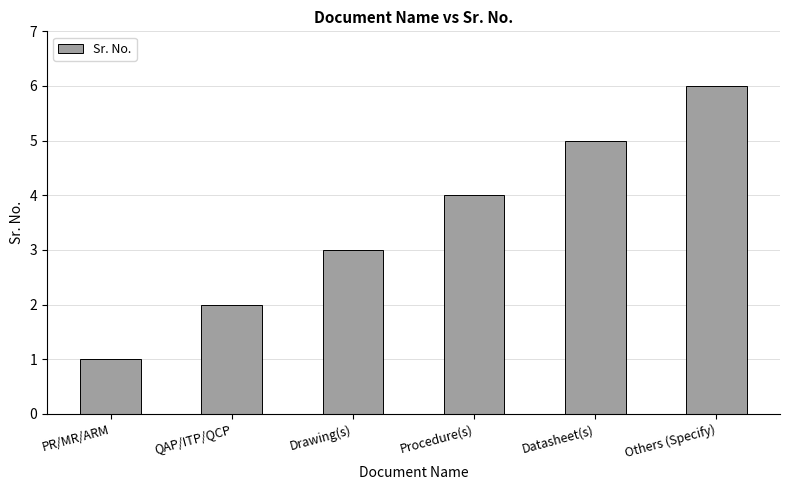

The chart shows a value of 5 at Datasheet(s). True or false?

True